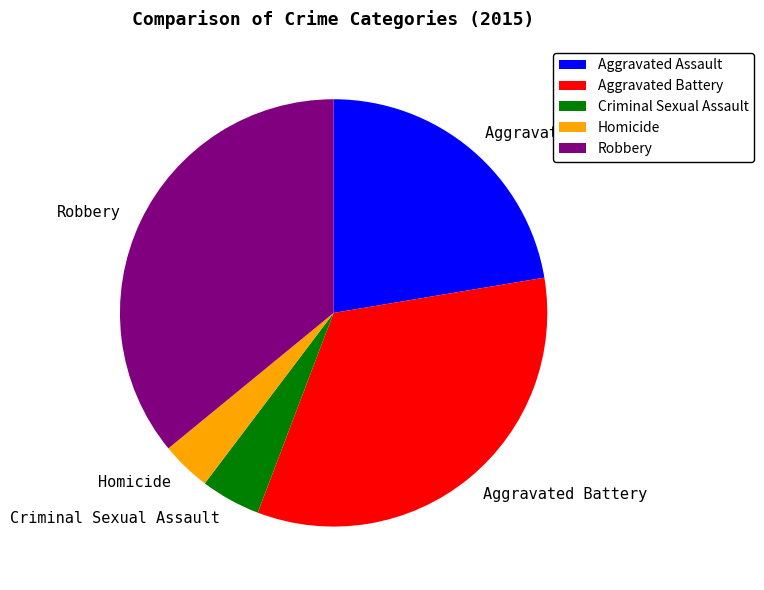

Which has a higher value, Aggravated Assault or Robbery?

Robbery